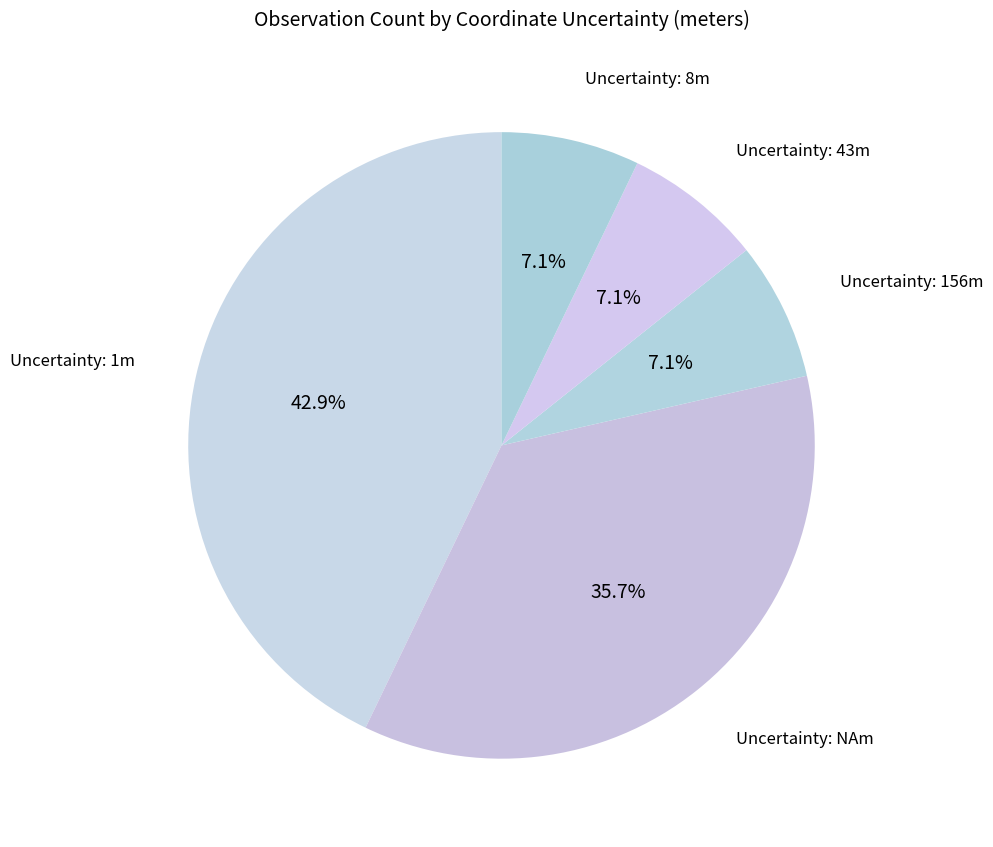

How many segments does this pie chart have?

5